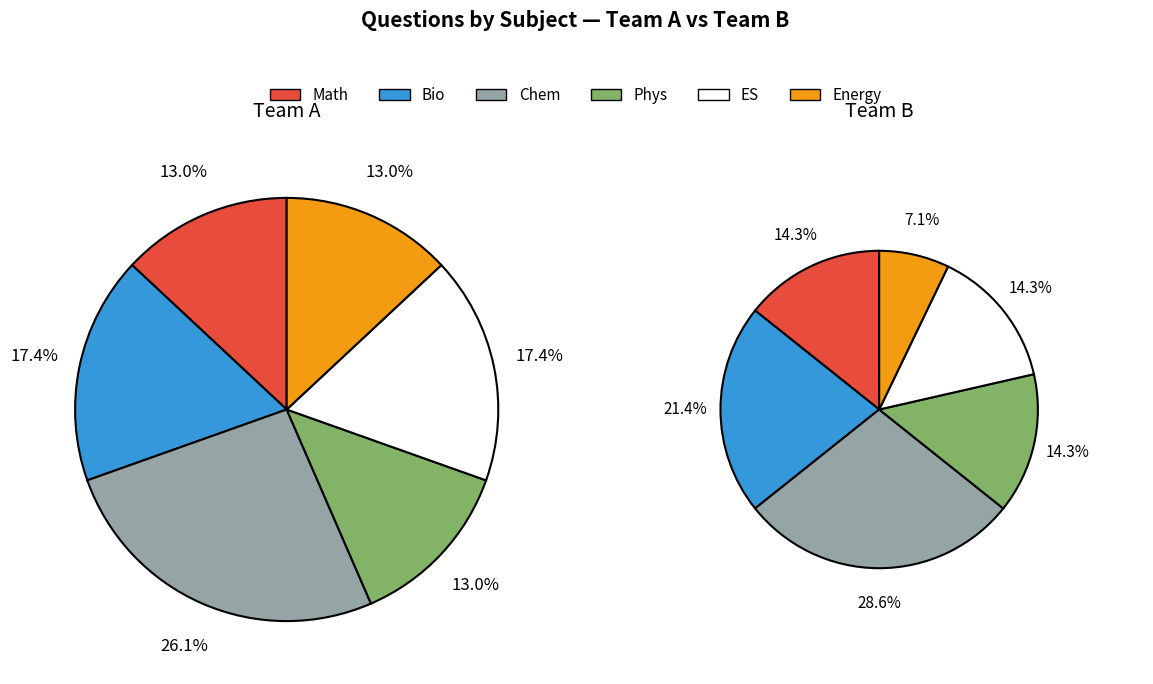

Does ES represent more than half of the total?

No